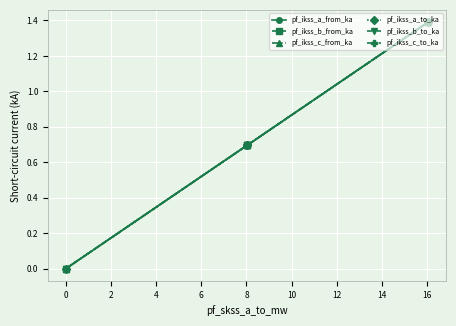

How many values in pf_ikss_b_to_ka are above zero?

3